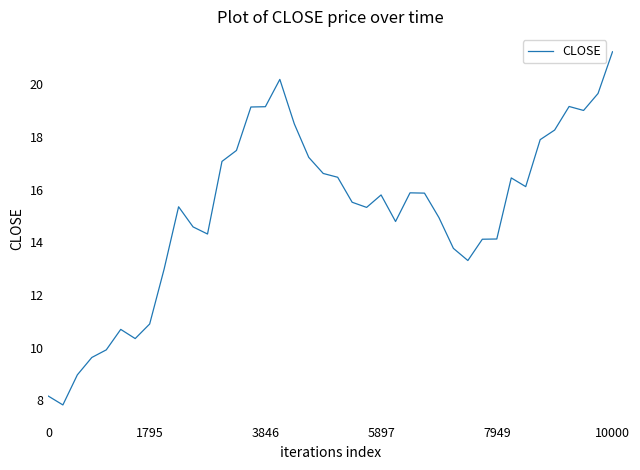

What is the difference between the second highest and second lowest values?

12.0